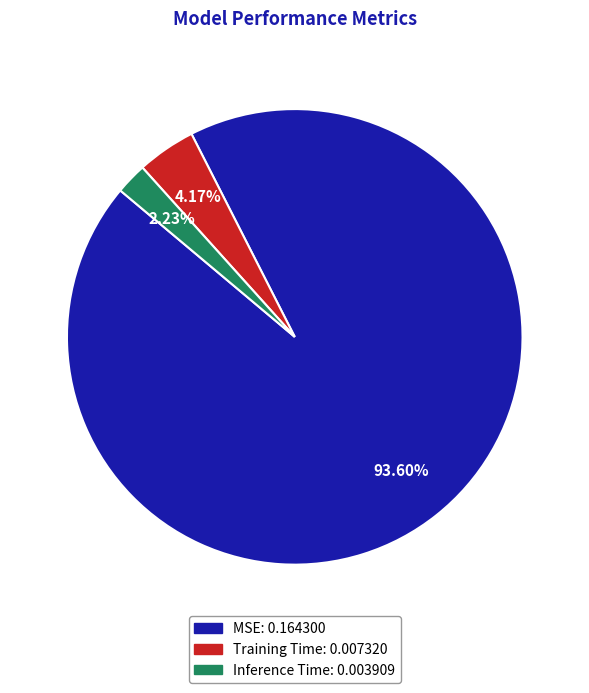

How many slices are in this pie chart?

3